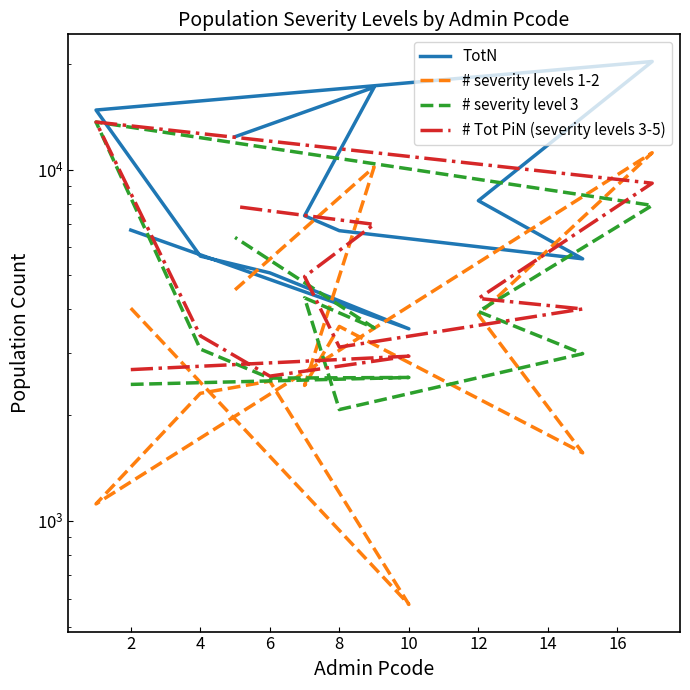

Is this an area chart (filled region under the line)?

No